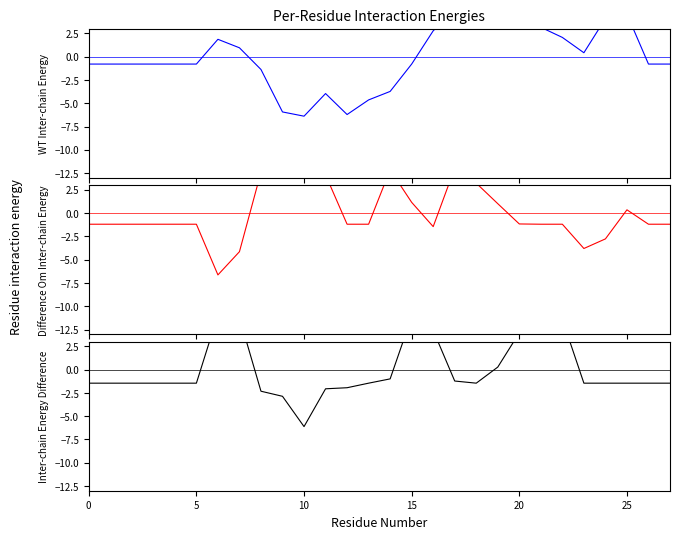

What are all the series names shown in the legend?

col_18 minus col_11, col_19 minus col_15, col_16 minus col_10